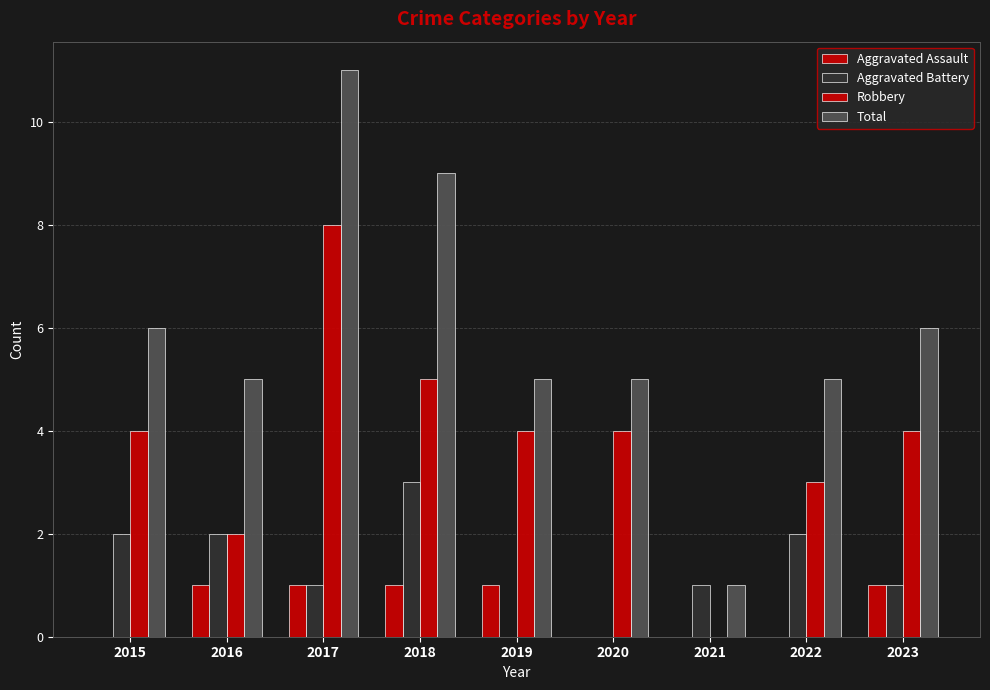

Between 2018 and 2020, which series saw the biggest shift?

Total